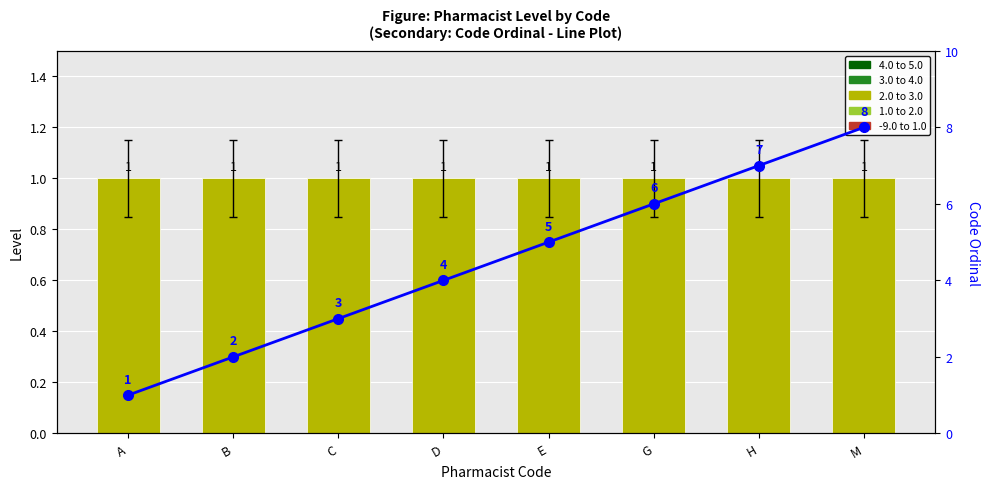

Which label corresponds to the largest value in the chart?

M